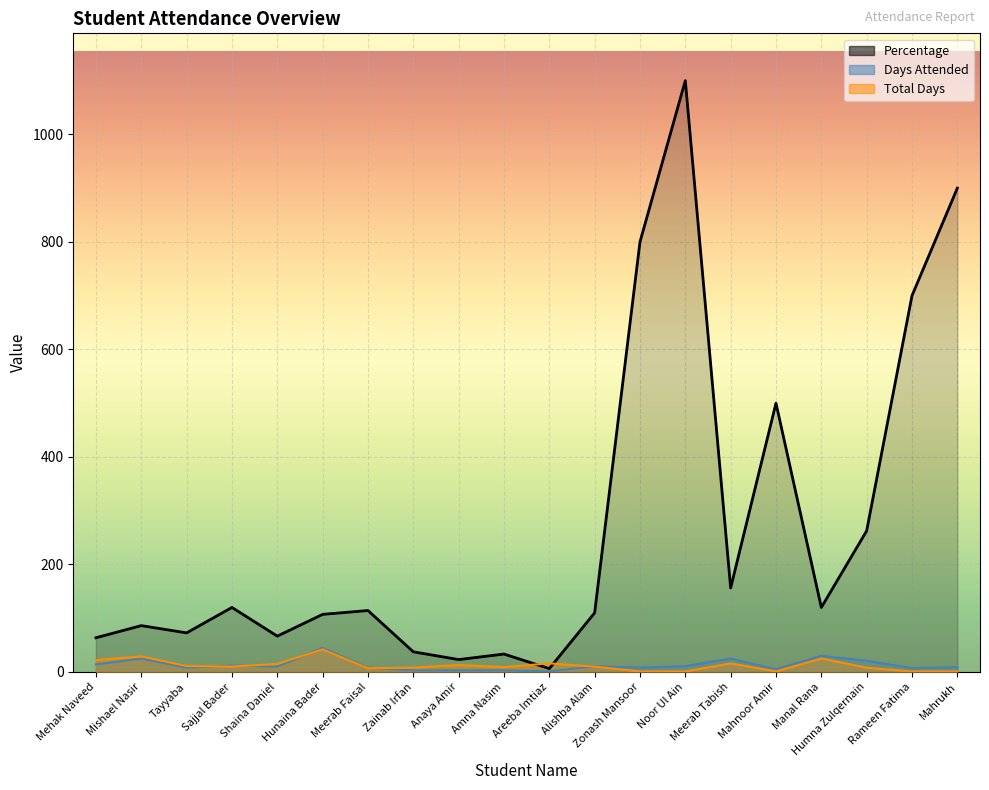

The Total Days series shows 10.0 at Sajjal Bader. True or false?

True